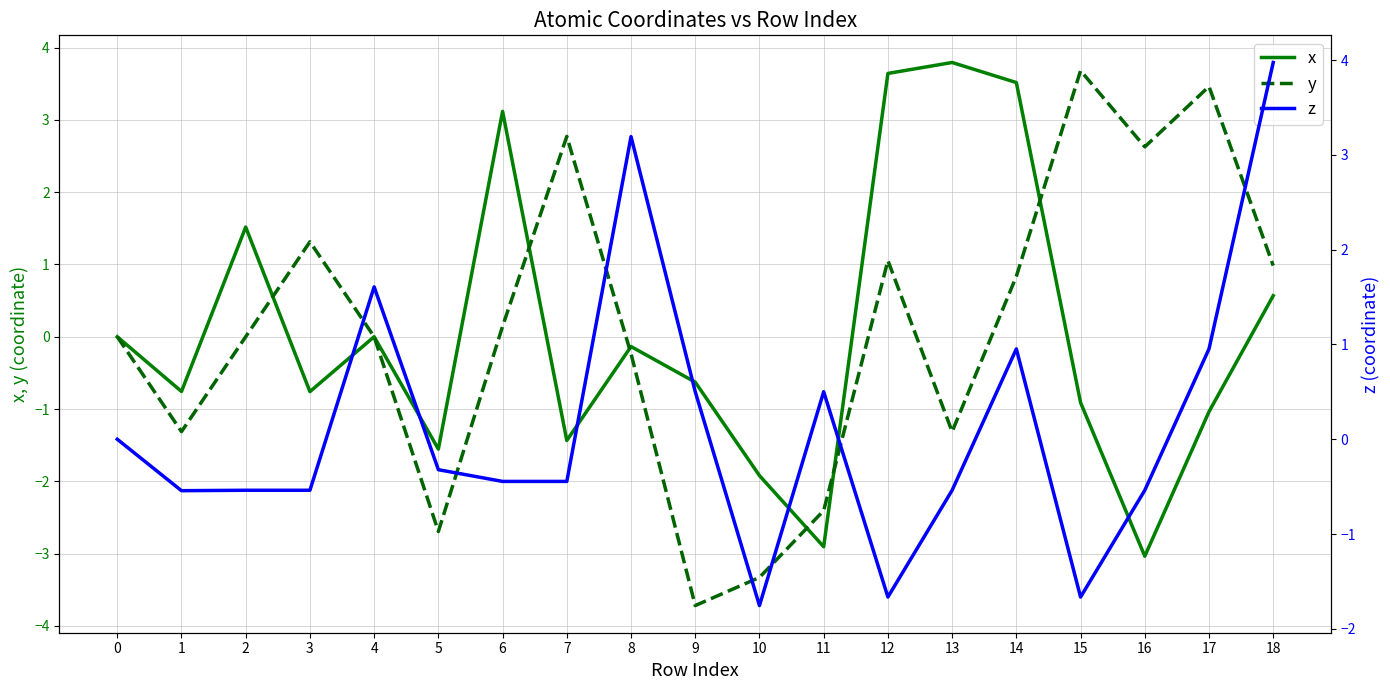

What is the value of the y point at the 4th from the left?

1.3